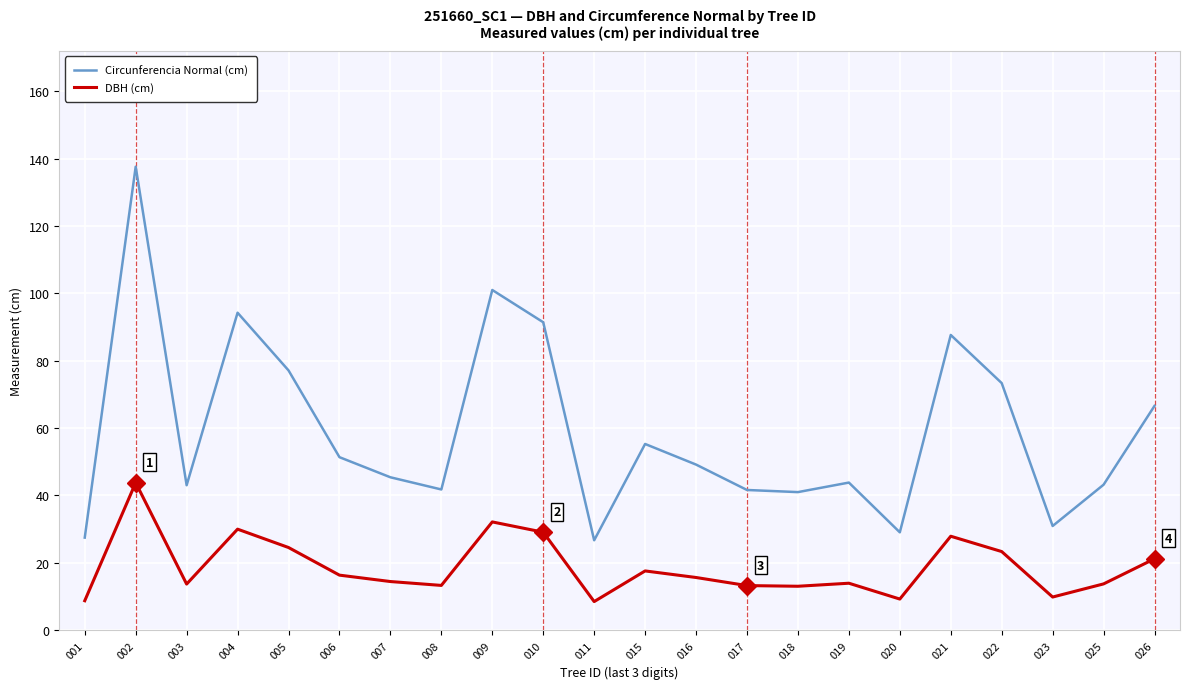

What are all the series names shown in the legend?

Circunferencia Normal (cm), DBH (cm)